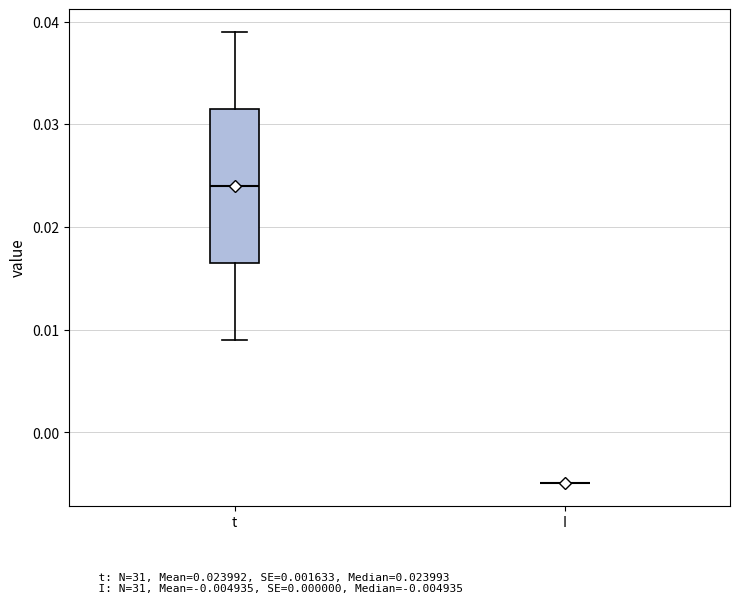

Reading left to right, read every box against the y-axis: the position of its median line, the range the box covers, and the ends of its whiskers. The values are not printed on the chart, so give them approximately, as read against the axis.

t: median 0.024, box 0.016 to 0.031, whiskers 0.009 to 0.039
I: box collapsed to a line at -0.005, whiskers -0.005 to -0.005